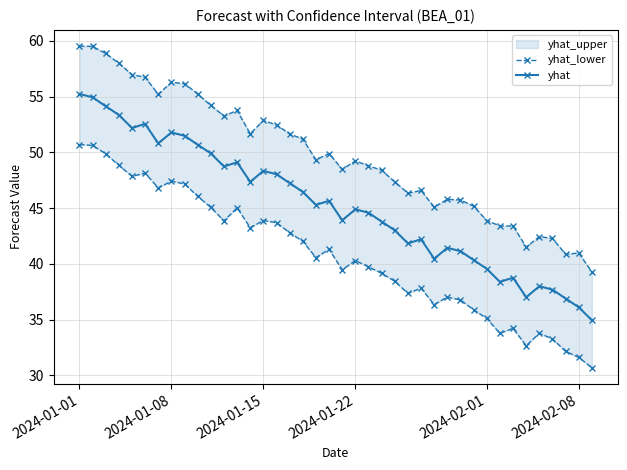

What is the maximum value for yhat?

55.2